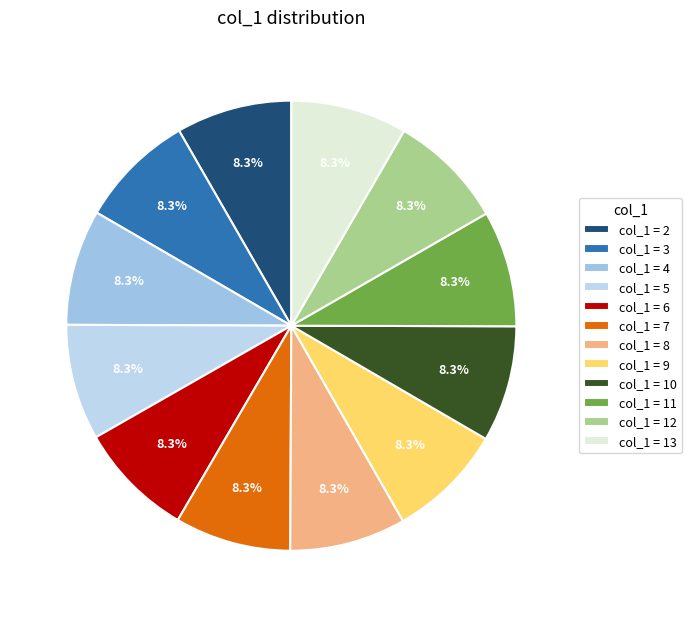

Count the number of slices in the pie.

12